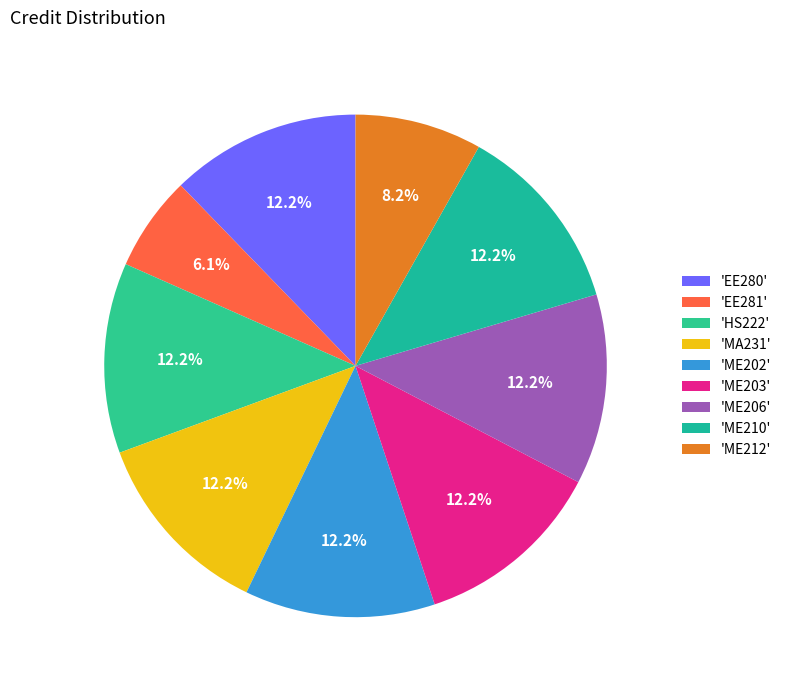

Is there a majority slice in this chart?

No